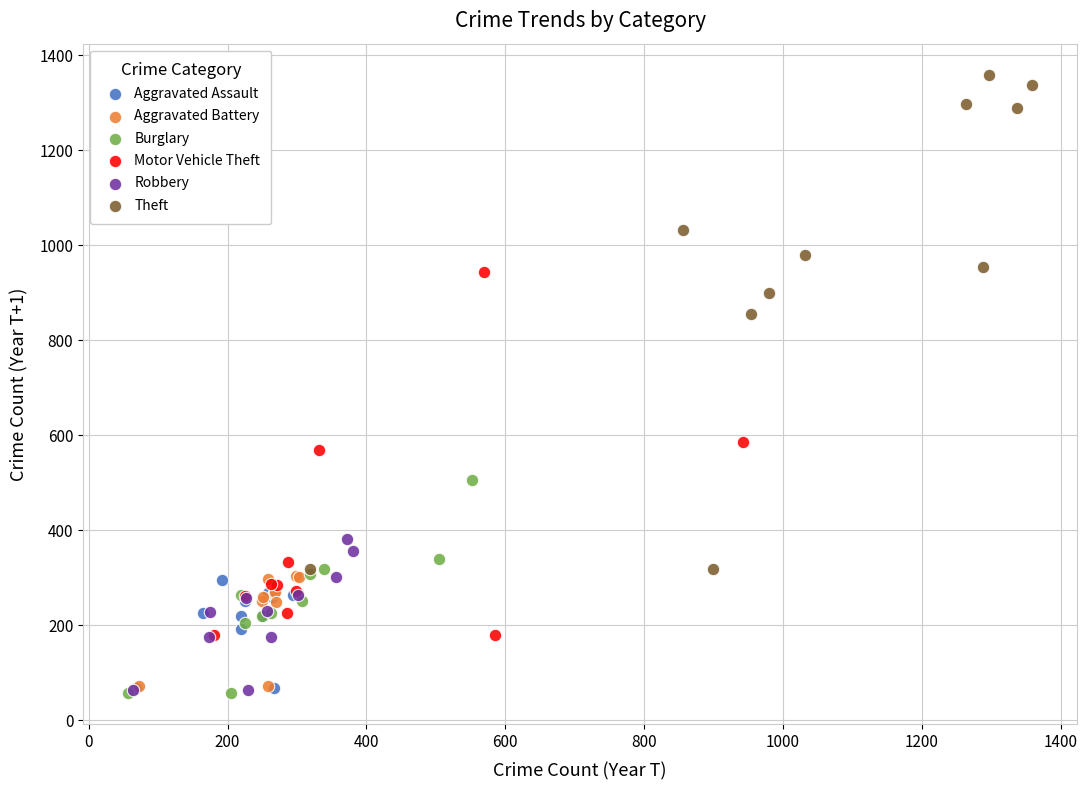

Which series reaches the maximum Y coordinate?

Theft